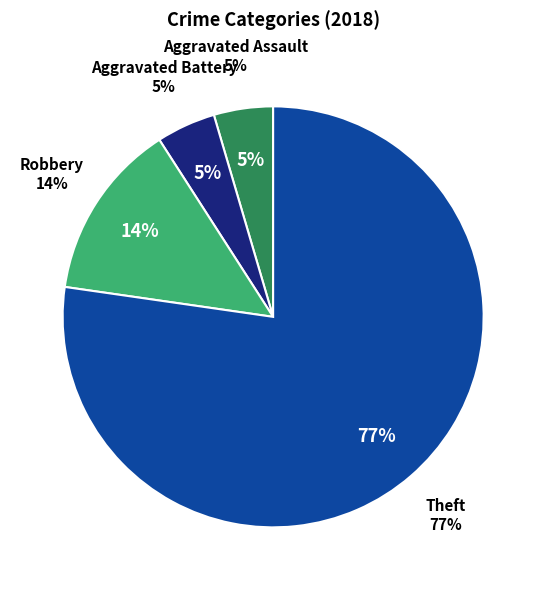

Which category has the smallest portion of the pie?

Aggravated Assault